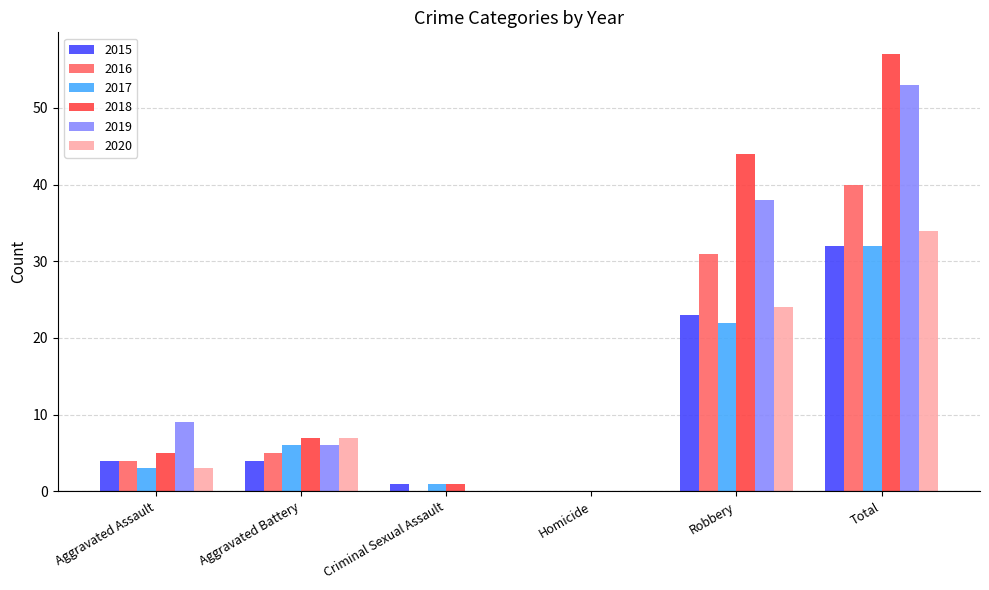

At which label is 2020 closest to 17?

Robbery